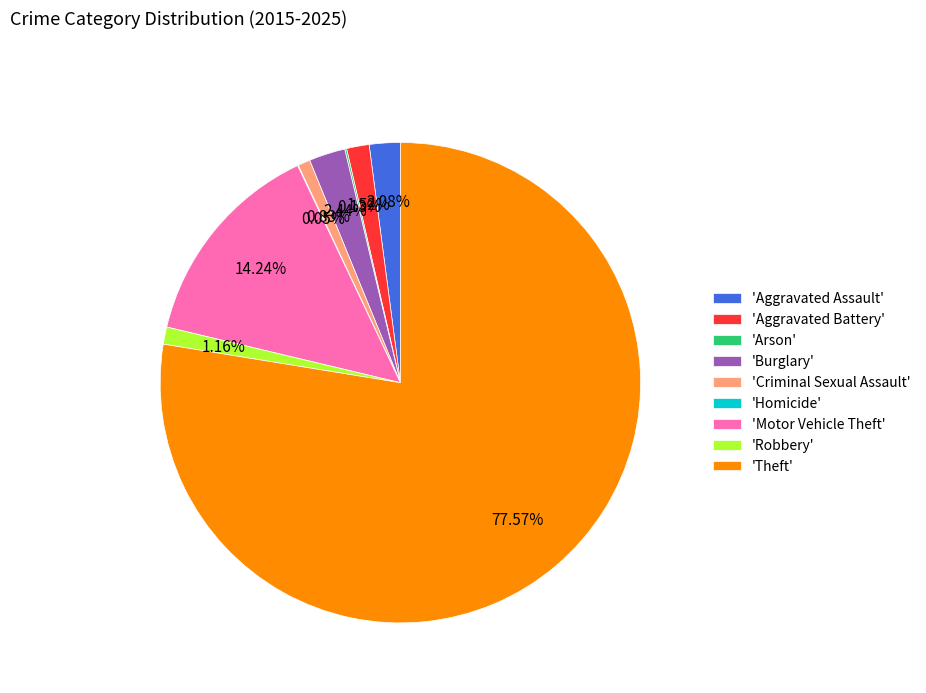

Which has a higher value, 'Theft' or 'Criminal Sexual Assault'?

'Theft'